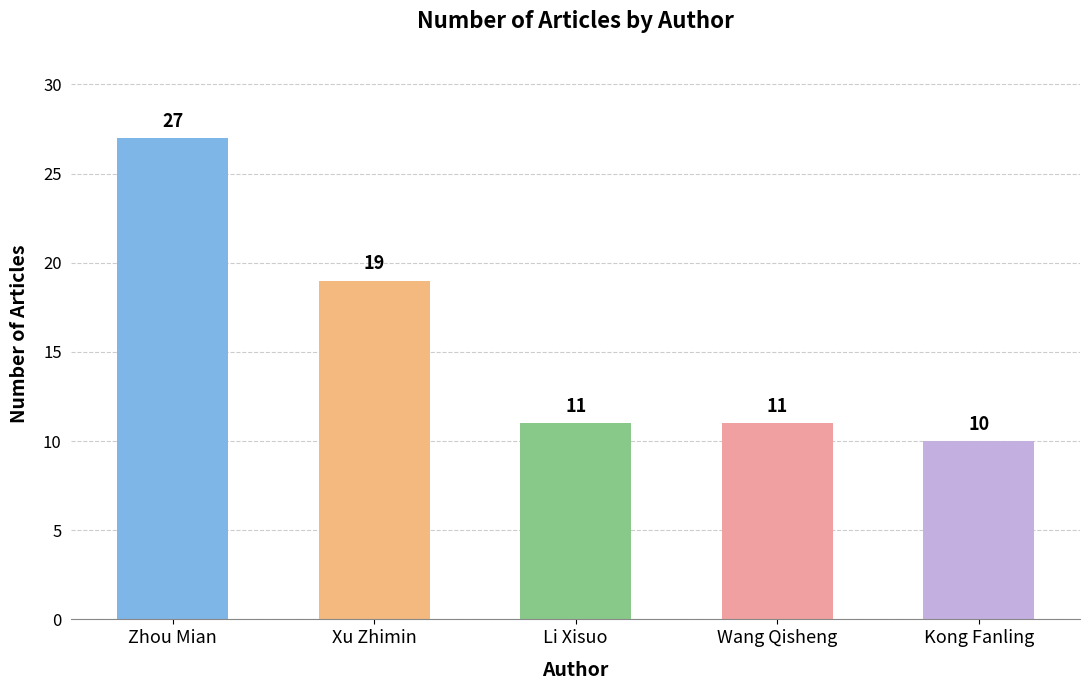

What is the label of the 3rd bar from the left?

Li Xisuo